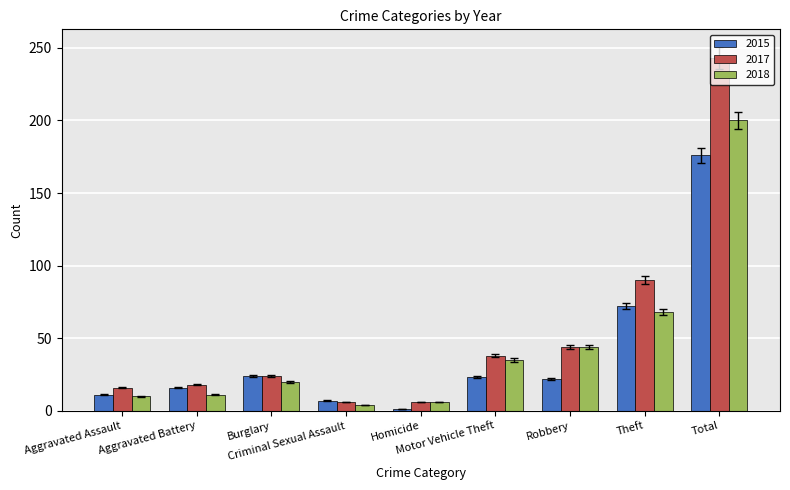

What is the lowest value of the 2017 series?

6